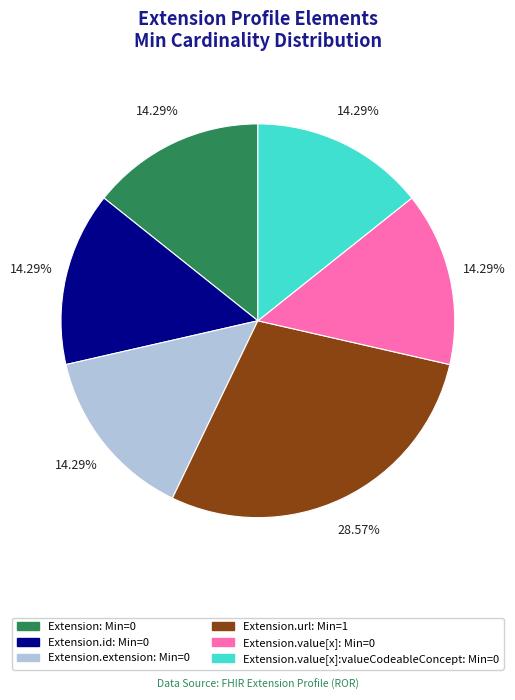

Is there a majority slice in this chart?

No